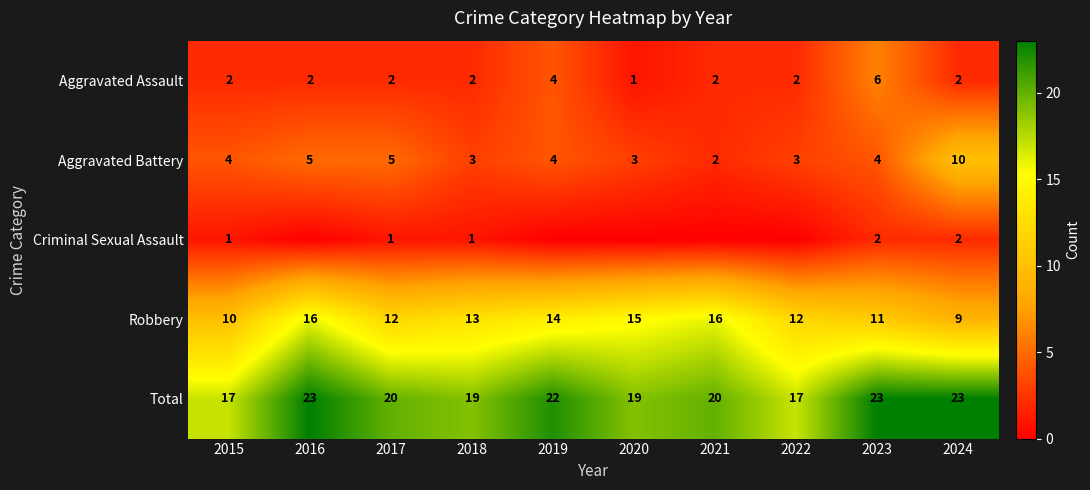

What is the difference between the highest and lowest values at 2015?

16